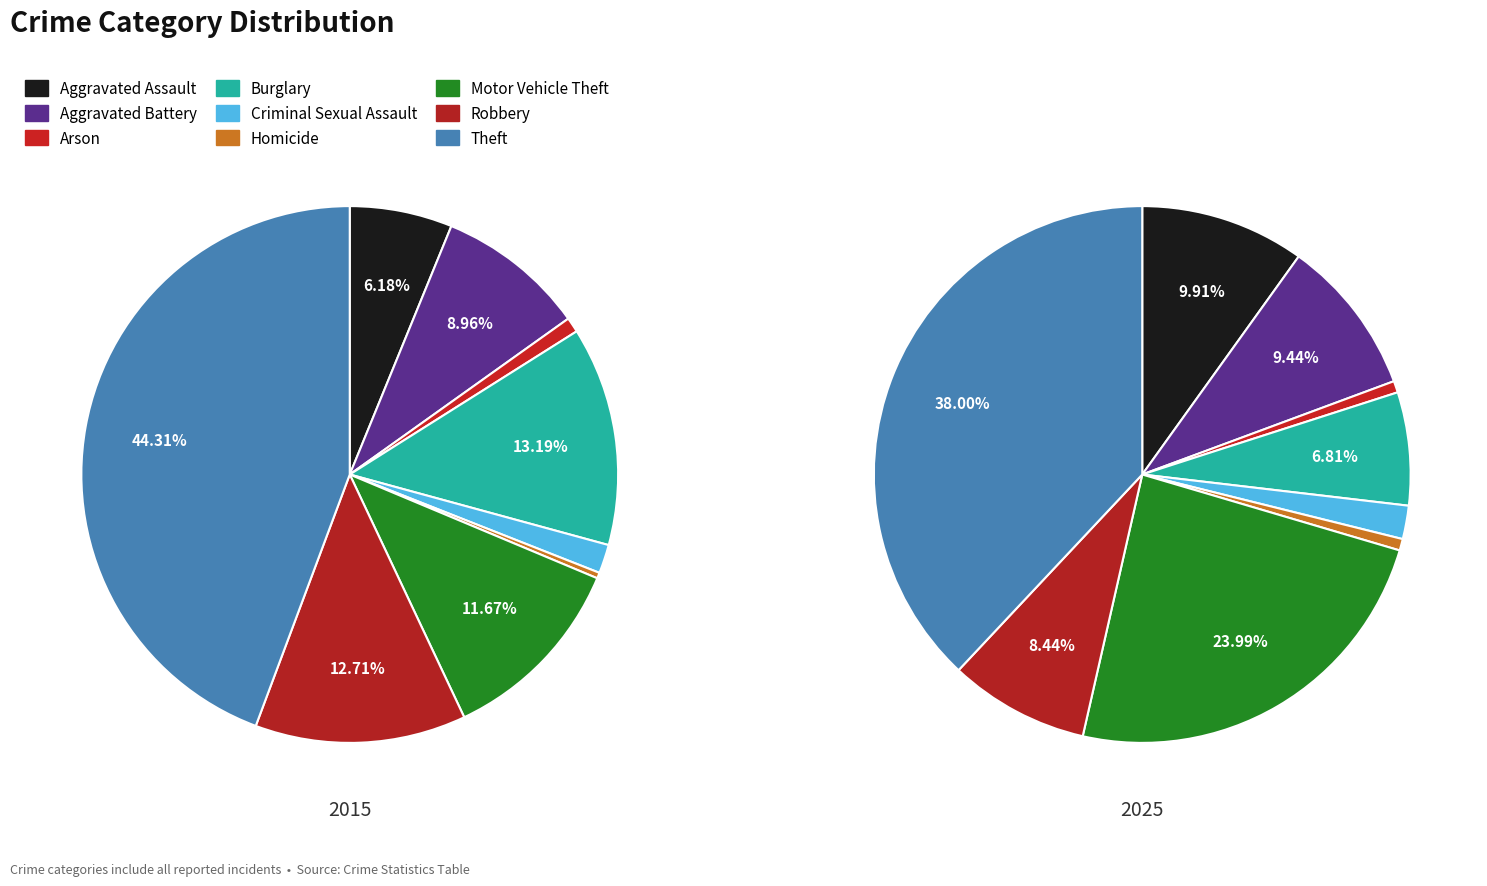

Which category has the biggest portion of the pie?

Theft